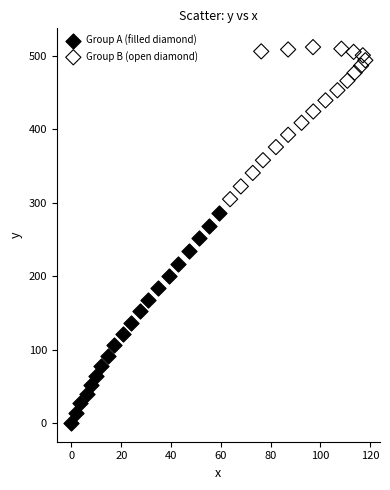

Which series has the widest spread of Y values?

Group A (filled diamond)